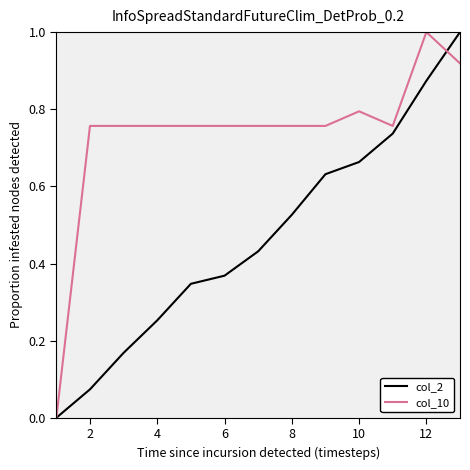

What are all the series names shown in the legend?

col_2, col_10